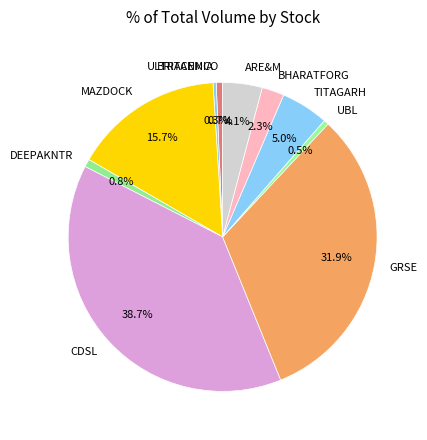

How much of the chart is everything except ULTRACEMCO?

99.3%